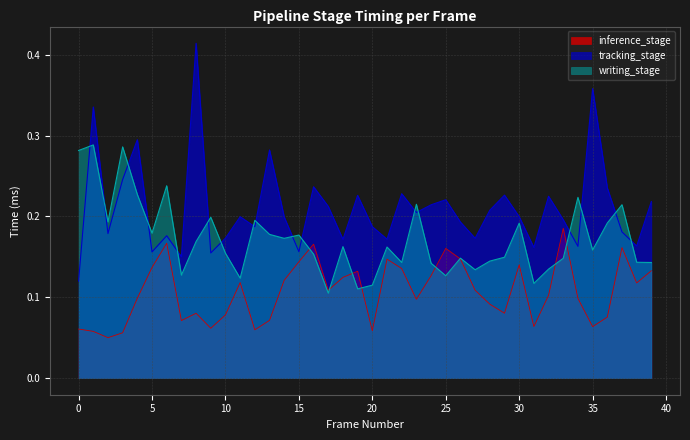

Which category has the lowest value in the inference_stage series?

2